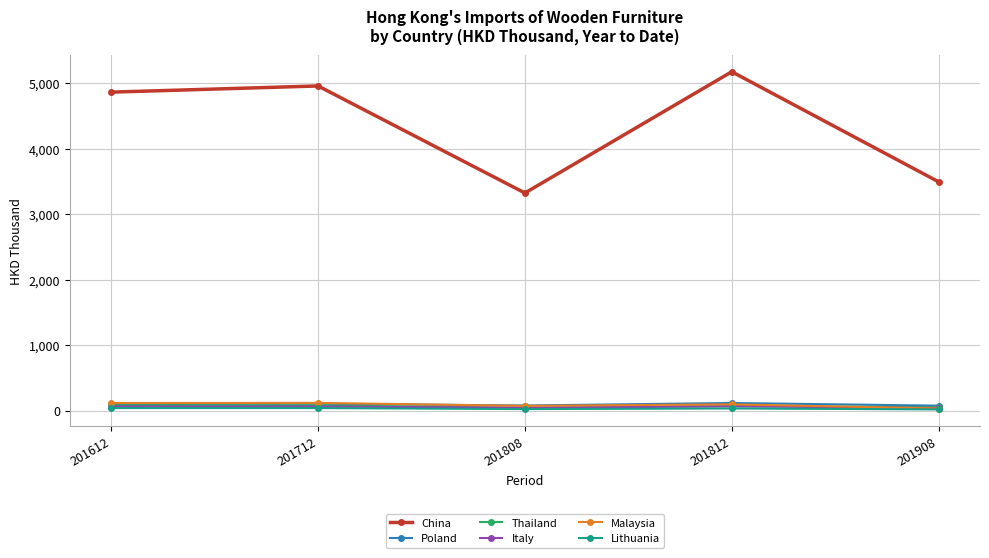

What is the maximum value for China?

5174.6